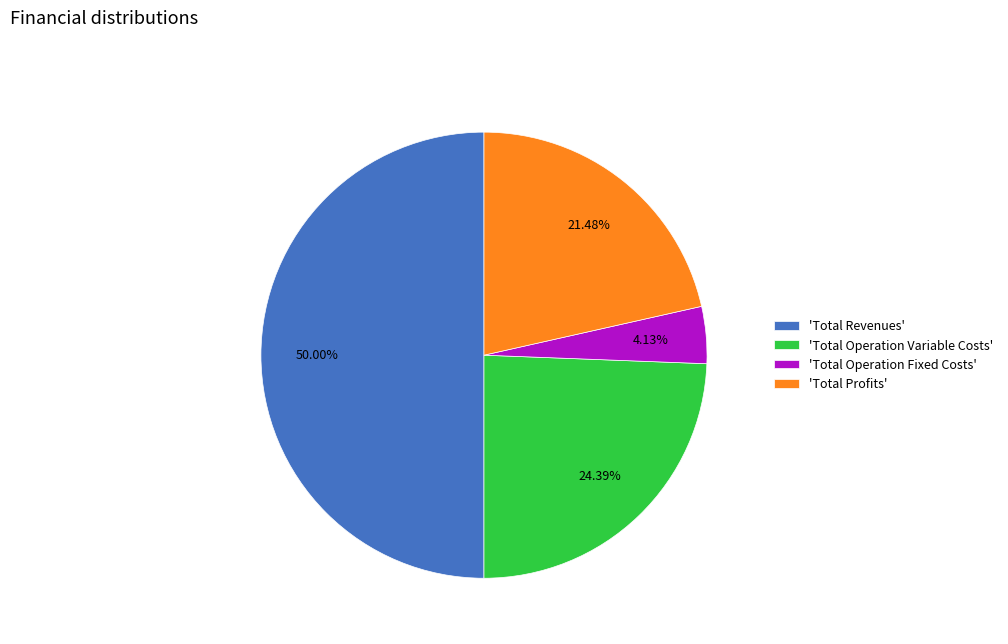

Does 'Total Operation Variable Costs' represent more than half of the total?

No